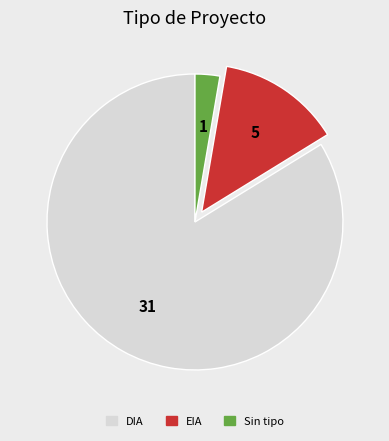

Does any single category account for the majority?

Yes